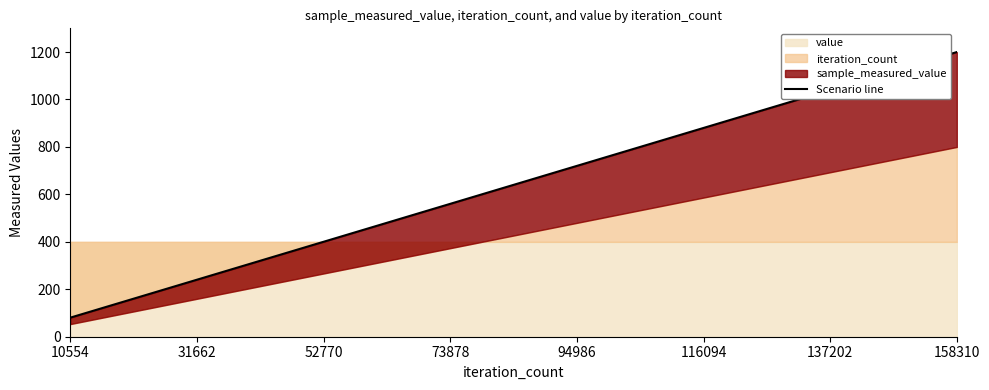

How many values are below 640?

7